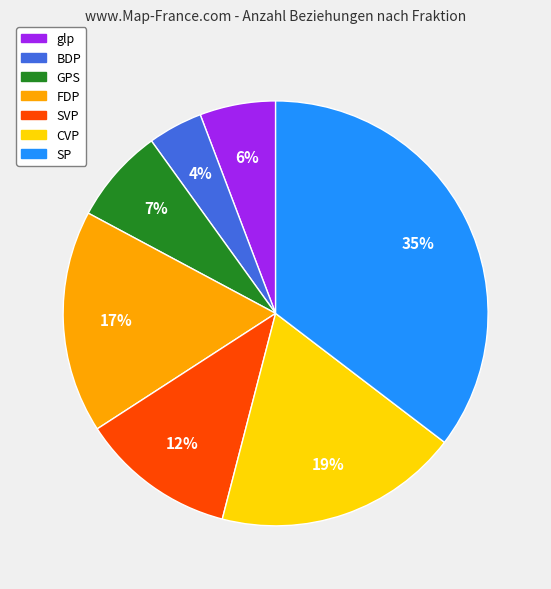

Which has a higher value, SP or BDP?

SP